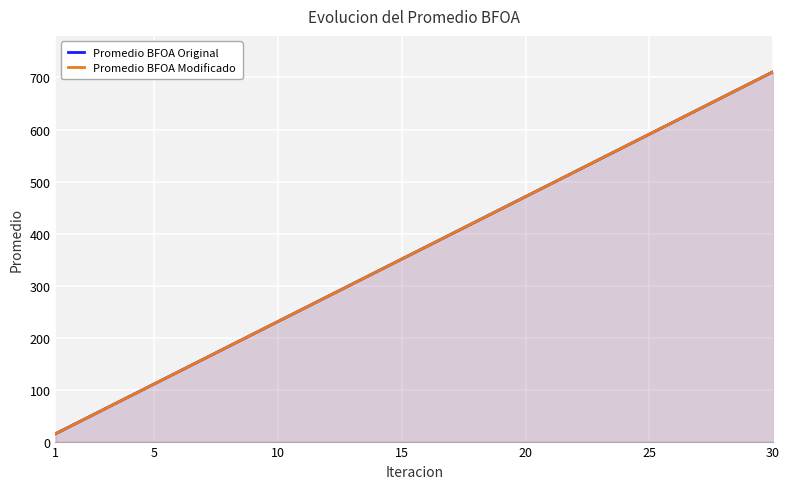

Is the value of Promedio BFOA Original at 14 greater than the value of Promedio BFOA Modificado at 16?

No